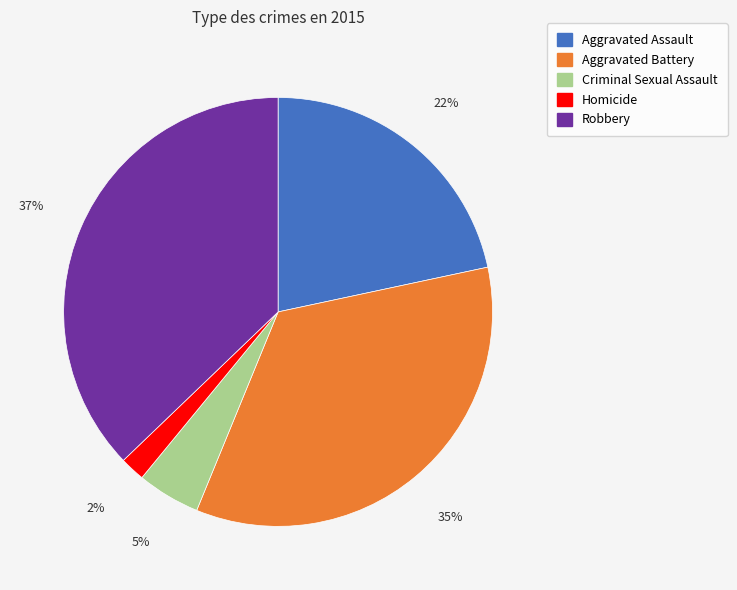

Which slice is the smallest?

Homicide